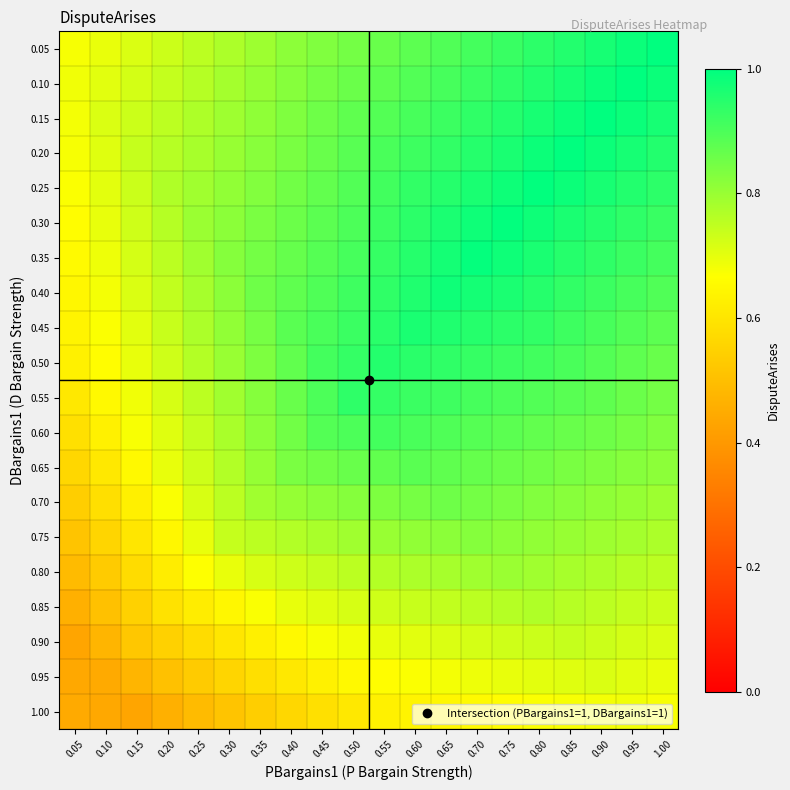

Reading left to right, list all the values displayed in this chart.

0.05: 0.05=0.7	0.10=0.7	0.15=0.7	0.20=0.7	0.25=0.8	0.30=0.8	0.35=0.8	0.40=0.8	0.45=0.8	0.50=0.8	0.55=0.9	0.60=0.9	0.65=0.9	0.70=0.9	0.75=0.9	0.80=0.9	0.85=1.0	0.90=1.0	0.95=1.0	1.00=1.0
0.10: 0.05=0.7	0.10=0.7	0.15=0.7	0.20=0.7	0.25=0.8	0.30=0.8	0.35=0.8	0.40=0.8	0.45=0.8	0.50=0.9	0.55=0.9	0.60=0.9	0.65=0.9	0.70=0.9	0.75=0.9	0.80=1.0	0.85=1.0	0.90=1.0	0.95=1.0	1.00=1.0
0.15: 0.05=0.7	0.10=0.7	0.15=0.7	0.20=0.8	0.25=0.8	0.30=0.8	0.35=0.8	0.40=0.8	0.45=0.9	0.50=0.9	0.55=0.9	0.60=0.9	0.65=0.9	0.70=0.9	0.75=1.0	0.80=1.0	0.85=1.0	0.90=1.0	0.95=1.0	1.00=1.0
0.20: 0.05=0.7	0.10=0.7	0.15=0.7	0.20=0.8	0.25=0.8	0.30=0.8	0.35=0.8	0.40=0.8	0.45=0.9	0.50=0.9	0.55=0.9	0.60=0.9	0.65=0.9	0.70=1.0	0.75=1.0	0.80=1.0	0.85=1.0	0.90=1.0	0.95=1.0	1.00=1.0
0.25: 0.05=0.7	0.10=0.7	0.15=0.7	0.20=0.8	0.25=0.8	0.30=0.8	0.35=0.8	0.40=0.9	0.45=0.9	0.50=0.9	0.55=0.9	0.60=0.9	0.65=0.9	0.70=1.0	0.75=1.0	0.80=1.0	0.85=1.0	0.90=1.0	0.95=1.0	1.00=0.9
0.30: 0.05=0.7	0.10=0.7	0.15=0.7	0.20=0.8	0.25=0.8	0.30=0.8	0.35=0.8	0.40=0.9	0.45=0.9	0.50=0.9	0.55=0.9	0.60=0.9	0.65=1.0	0.70=1.0	0.75=1.0	0.80=1.0	0.85=1.0	0.90=1.0	0.95=0.9	1.00=0.9
0.35: 0.05=0.7	0.10=0.7	0.15=0.7	0.20=0.8	0.25=0.8	0.30=0.8	0.35=0.8	0.40=0.9	0.45=0.9	0.50=0.9	0.55=0.9	0.60=1.0	0.65=1.0	0.70=1.0	0.75=1.0	0.80=1.0	0.85=1.0	0.90=0.9	0.95=0.9	1.00=0.9
0.40: 0.05=0.6	0.10=0.7	0.15=0.7	0.20=0.7	0.25=0.8	0.30=0.8	0.35=0.9	0.40=0.9	0.45=0.9	0.50=0.9	0.55=0.9	0.60=1.0	0.65=1.0	0.70=1.0	0.75=1.0	0.80=0.9	0.85=0.9	0.90=0.9	0.95=0.9	1.00=0.9
0.45: 0.05=0.6	0.10=0.7	0.15=0.7	0.20=0.7	0.25=0.8	0.30=0.8	0.35=0.8	0.40=0.9	0.45=0.9	0.50=0.9	0.55=0.9	0.60=1.0	0.65=1.0	0.70=1.0	0.75=0.9	0.80=0.9	0.85=0.9	0.90=0.9	0.95=0.9	1.00=0.9
0.50: 0.05=0.6	0.10=0.7	0.15=0.7	0.20=0.7	0.25=0.8	0.30=0.8	0.35=0.8	0.40=0.9	0.45=0.9	0.50=0.9	0.55=1.0	0.60=0.9	0.65=0.9	0.70=0.9	0.75=0.9	0.80=0.9	0.85=0.9	0.90=0.9	0.95=0.9	1.00=0.9
0.55: 0.05=0.6	0.10=0.7	0.15=0.7	0.20=0.7	0.25=0.8	0.30=0.8	0.35=0.8	0.40=0.9	0.45=0.9	0.50=0.9	0.55=0.9	0.60=0.9	0.65=0.9	0.70=0.9	0.75=0.9	0.80=0.9	0.85=0.9	0.90=0.9	0.95=0.9	1.00=0.8
0.60: 0.05=0.6	0.10=0.6	0.15=0.7	0.20=0.7	0.25=0.7	0.30=0.8	0.35=0.8	0.40=0.9	0.45=0.9	0.50=0.9	0.55=0.9	0.60=0.9	0.65=0.9	0.70=0.9	0.75=0.9	0.80=0.9	0.85=0.9	0.90=0.9	0.95=0.8	1.00=0.8
0.65: 0.05=0.6	0.10=0.6	0.15=0.7	0.20=0.7	0.25=0.7	0.30=0.8	0.35=0.8	0.40=0.8	0.45=0.9	0.50=0.9	0.55=0.9	0.60=0.9	0.65=0.9	0.70=0.9	0.75=0.9	0.80=0.9	0.85=0.8	0.90=0.8	0.95=0.8	1.00=0.8
0.70: 0.05=0.5	0.10=0.6	0.15=0.6	0.20=0.7	0.25=0.7	0.30=0.8	0.35=0.8	0.40=0.8	0.45=0.8	0.50=0.8	0.55=0.8	0.60=0.8	0.65=0.9	0.70=0.8	0.75=0.8	0.80=0.8	0.85=0.8	0.90=0.8	0.95=0.8	1.00=0.8
0.75: 0.05=0.5	0.10=0.6	0.15=0.6	0.20=0.6	0.25=0.7	0.30=0.7	0.35=0.8	0.40=0.8	0.45=0.8	0.50=0.8	0.55=0.8	0.60=0.8	0.65=0.8	0.70=0.8	0.75=0.8	0.80=0.8	0.85=0.8	0.90=0.8	0.95=0.8	1.00=0.8
0.80: 0.05=0.5	0.10=0.5	0.15=0.6	0.20=0.6	0.25=0.7	0.30=0.7	0.35=0.7	0.40=0.7	0.45=0.7	0.50=0.8	0.55=0.8	0.60=0.8	0.65=0.8	0.70=0.8	0.75=0.8	0.80=0.8	0.85=0.8	0.90=0.8	0.95=0.8	1.00=0.8
0.85: 0.05=0.5	0.10=0.5	0.15=0.5	0.20=0.6	0.25=0.6	0.30=0.6	0.35=0.7	0.40=0.7	0.45=0.7	0.50=0.7	0.55=0.7	0.60=0.7	0.65=0.7	0.70=0.8	0.75=0.8	0.80=0.8	0.85=0.8	0.90=0.8	0.95=0.7	1.00=0.7
0.90: 0.05=0.4	0.10=0.5	0.15=0.5	0.20=0.5	0.25=0.6	0.30=0.6	0.35=0.6	0.40=0.7	0.45=0.7	0.50=0.7	0.55=0.7	0.60=0.7	0.65=0.7	0.70=0.7	0.75=0.7	0.80=0.7	0.85=0.7	0.90=0.7	0.95=0.7	1.00=0.7
0.95: 0.05=0.4	0.10=0.4	0.15=0.5	0.20=0.5	0.25=0.5	0.30=0.6	0.35=0.6	0.40=0.6	0.45=0.6	0.50=0.7	0.55=0.7	0.60=0.7	0.65=0.7	0.70=0.7	0.75=0.7	0.80=0.7	0.85=0.7	0.90=0.7	0.95=0.7	1.00=0.7
1.00: 0.05=0.4	0.10=0.4	0.15=0.4	0.20=0.5	0.25=0.5	0.30=0.5	0.35=0.5	0.40=0.6	0.45=0.6	0.50=0.6	0.55=0.6	0.60=0.6	0.65=0.6	0.70=0.7	0.75=0.7	0.80=0.7	0.85=0.7	0.90=0.7	0.95=0.7	1.00=0.7